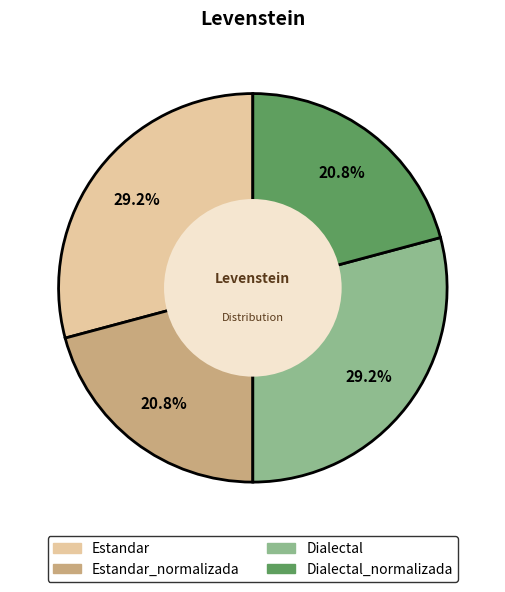

Count the number of slices in the pie.

4